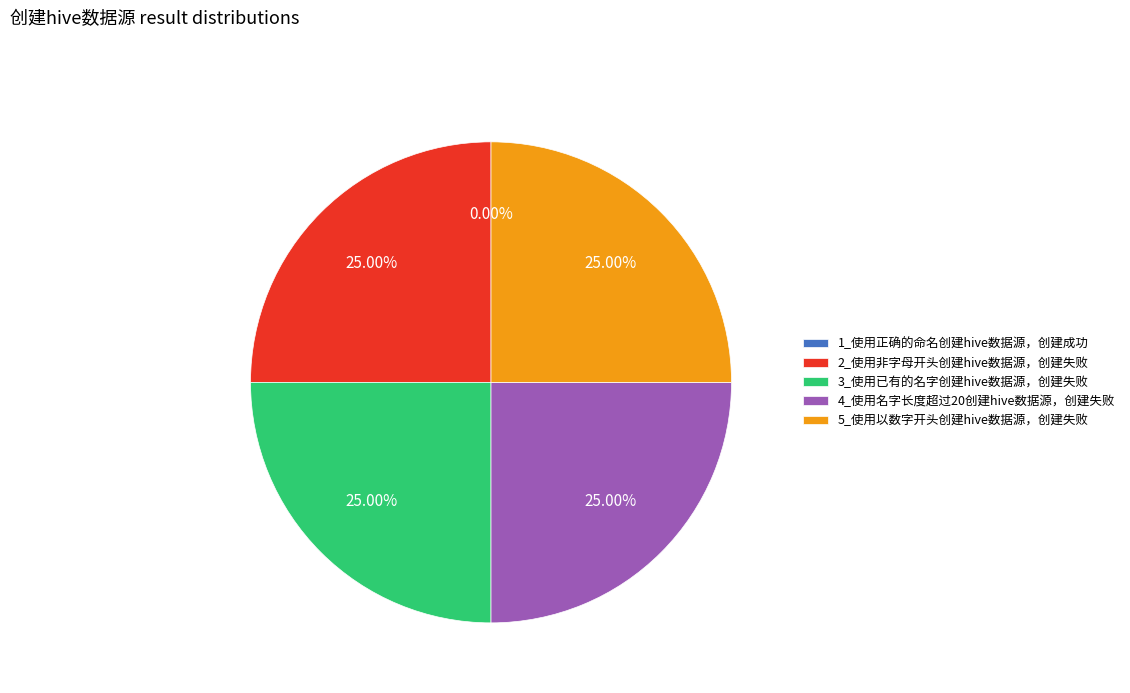

Is it true that 3_使用已有的名字创建hive数据源，创建失败 is 25% of the pie?

True